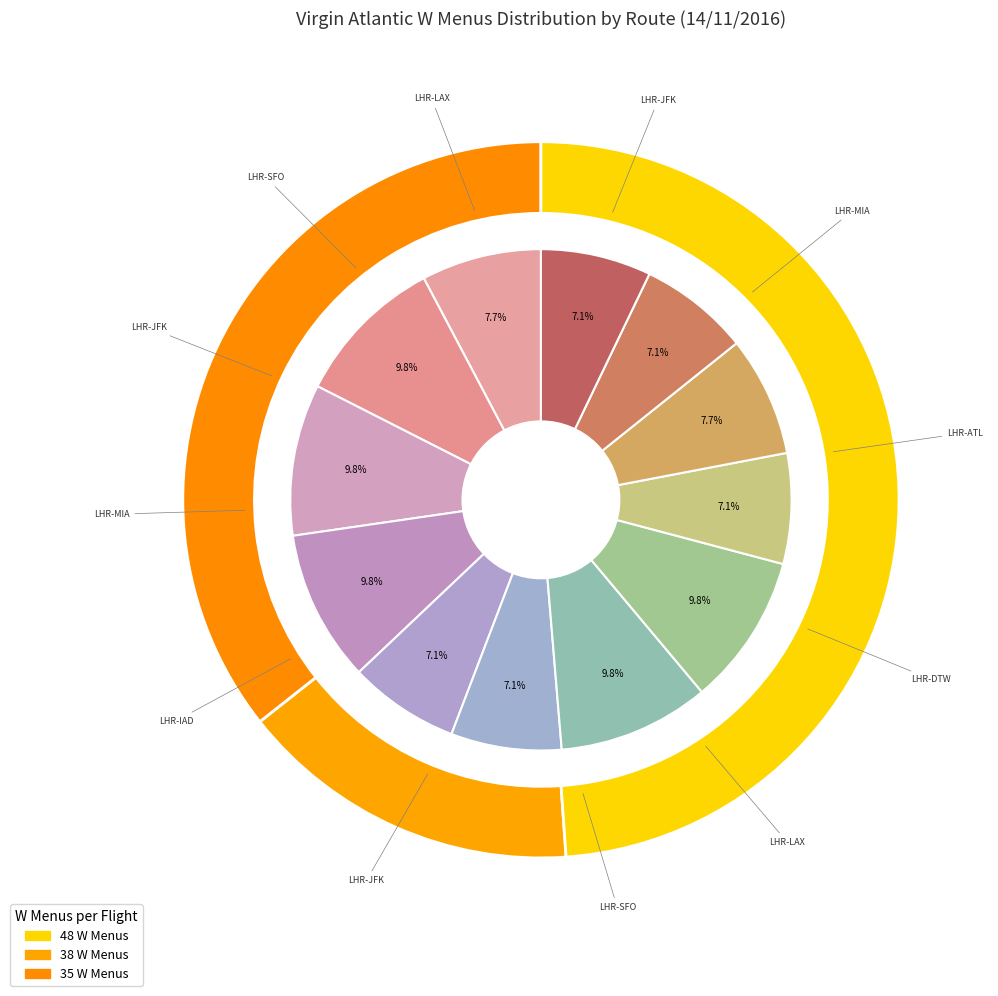

Which slice is the largest?

LHR-MIA (VS117)